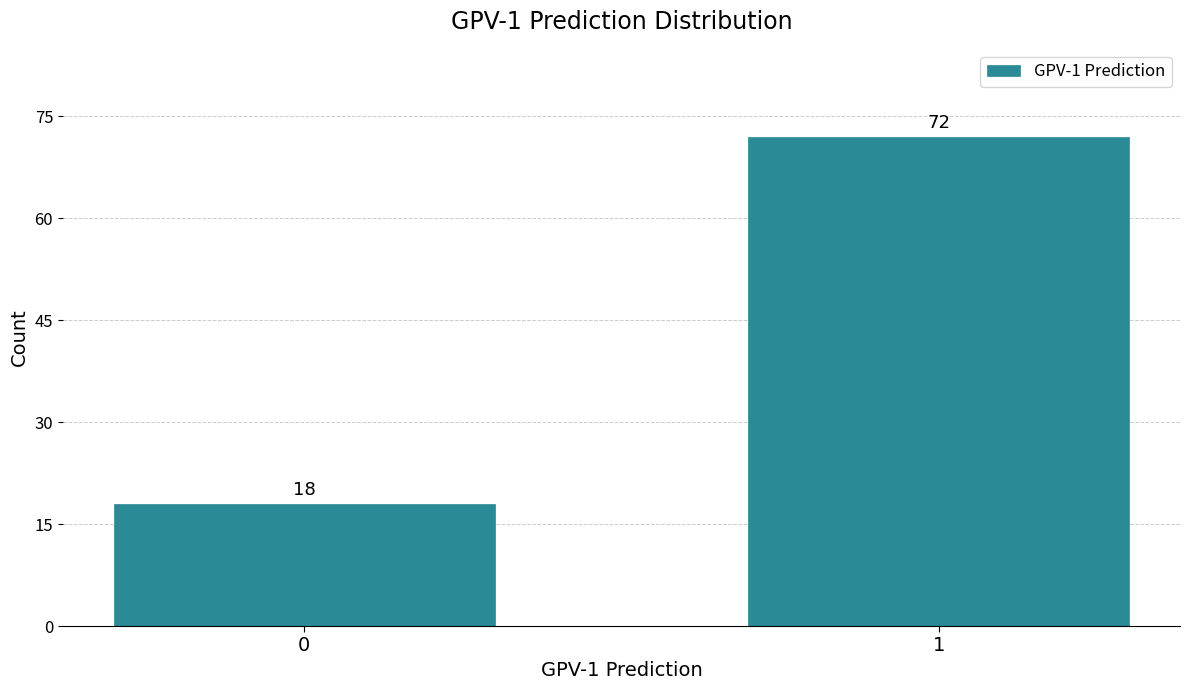

Reading left to right, what are all the values shown in this chart?

18	72